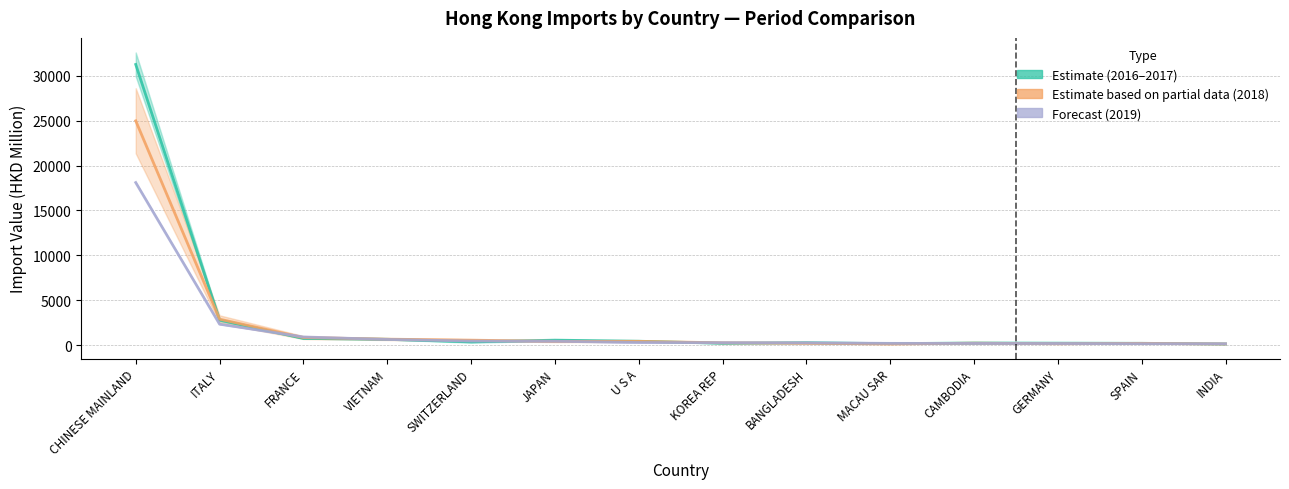

What position from the right is FRANCE?

12